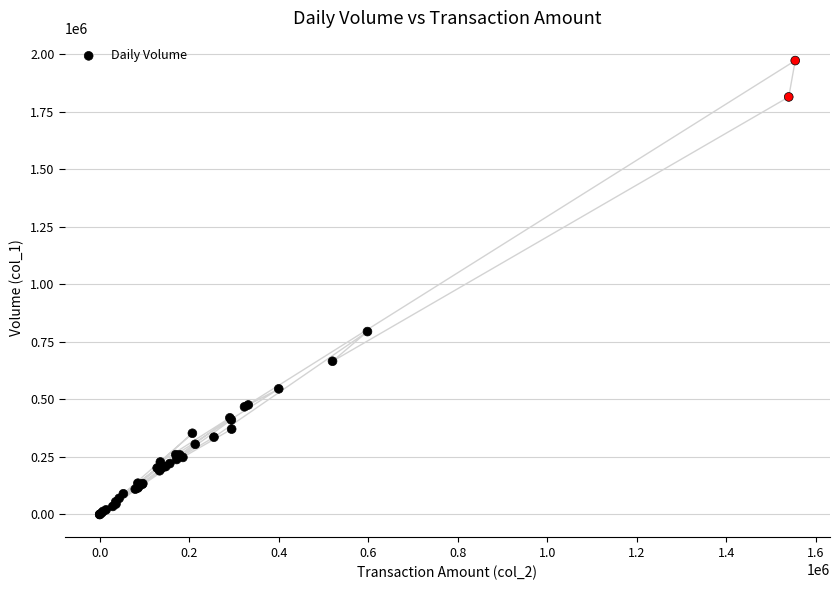

What Y value in the scatter plot is closest to 986500?

795000